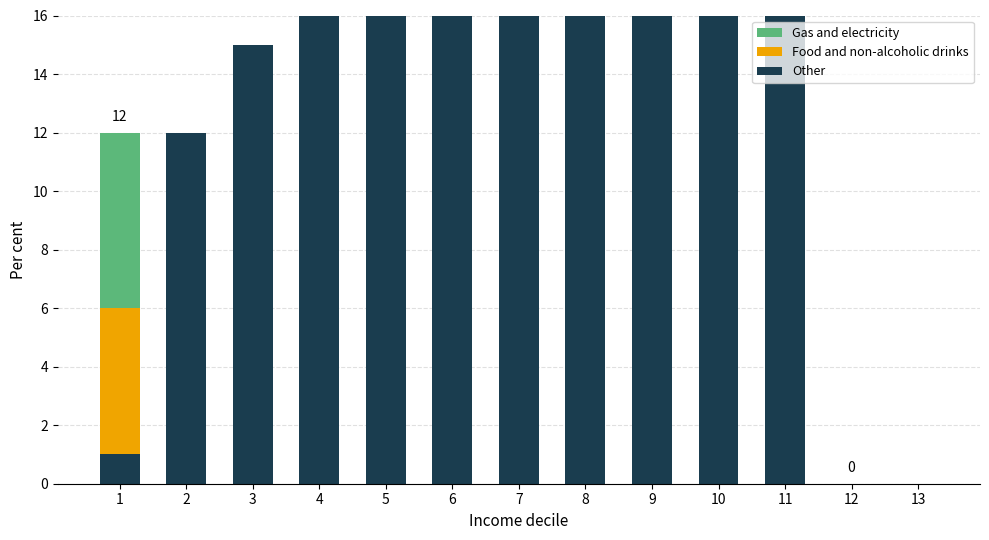

The value of Gas and electricity at 3 is 15. True or false?

False